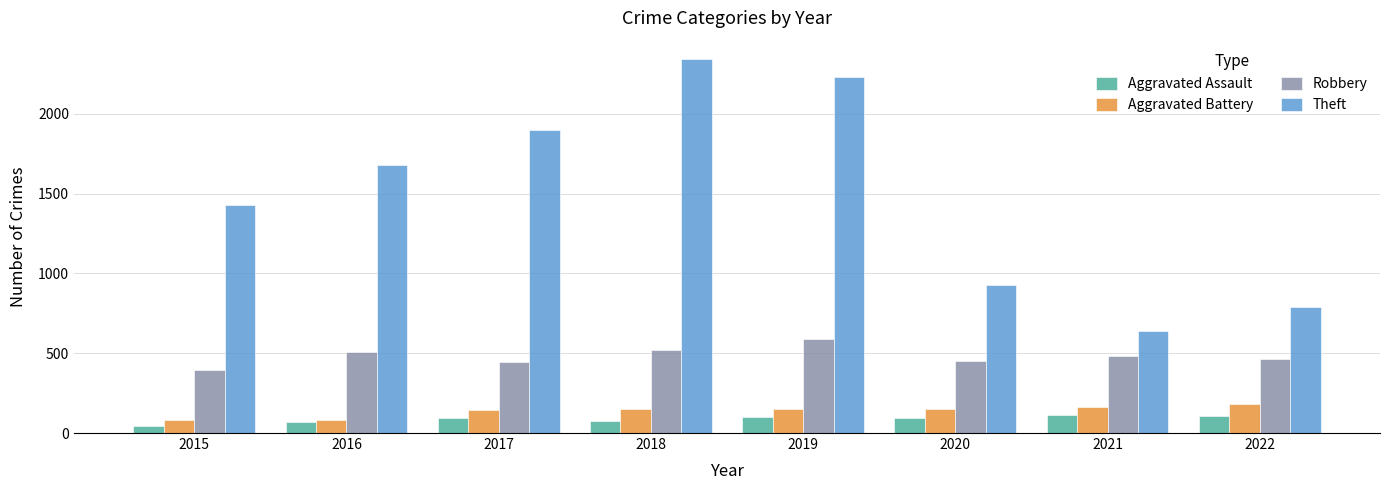

How many categories are shown in the chart?

8